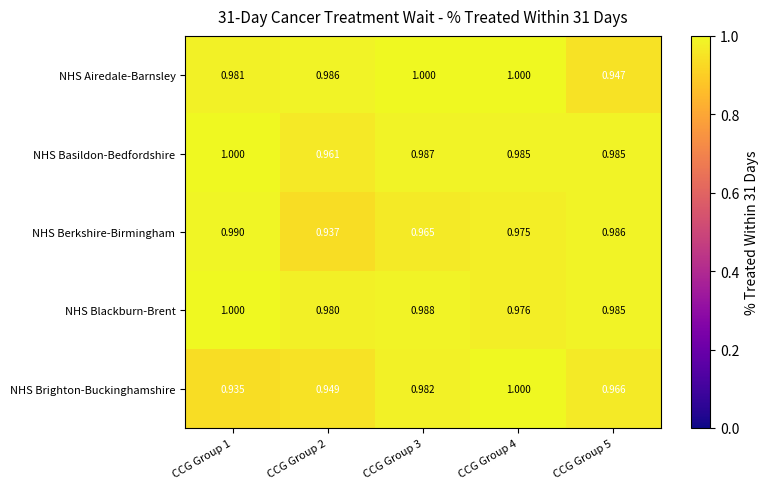

Which series has the largest range (max minus min)?

NHS Brighton-Buckinghamshire